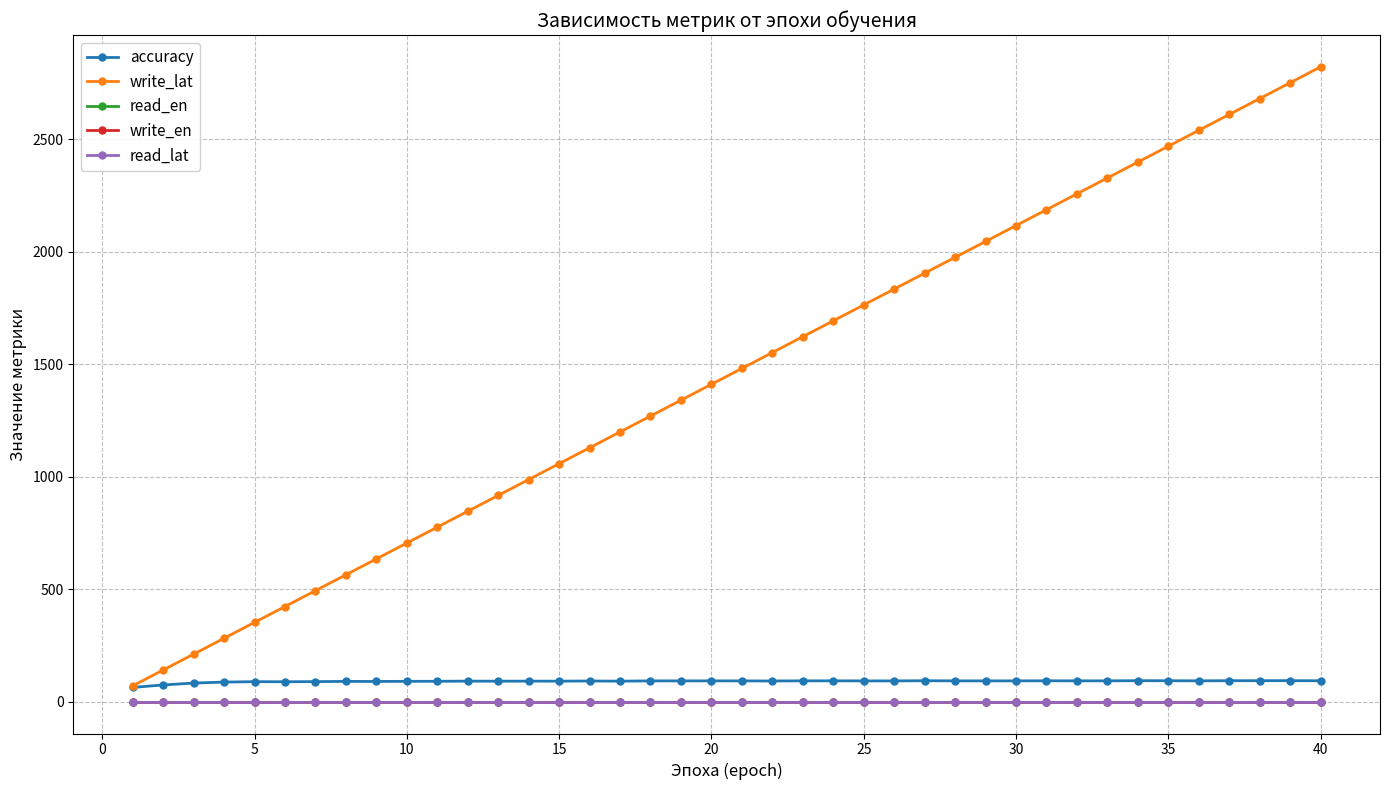

At how many categories does at least one series exceed 1817?

15